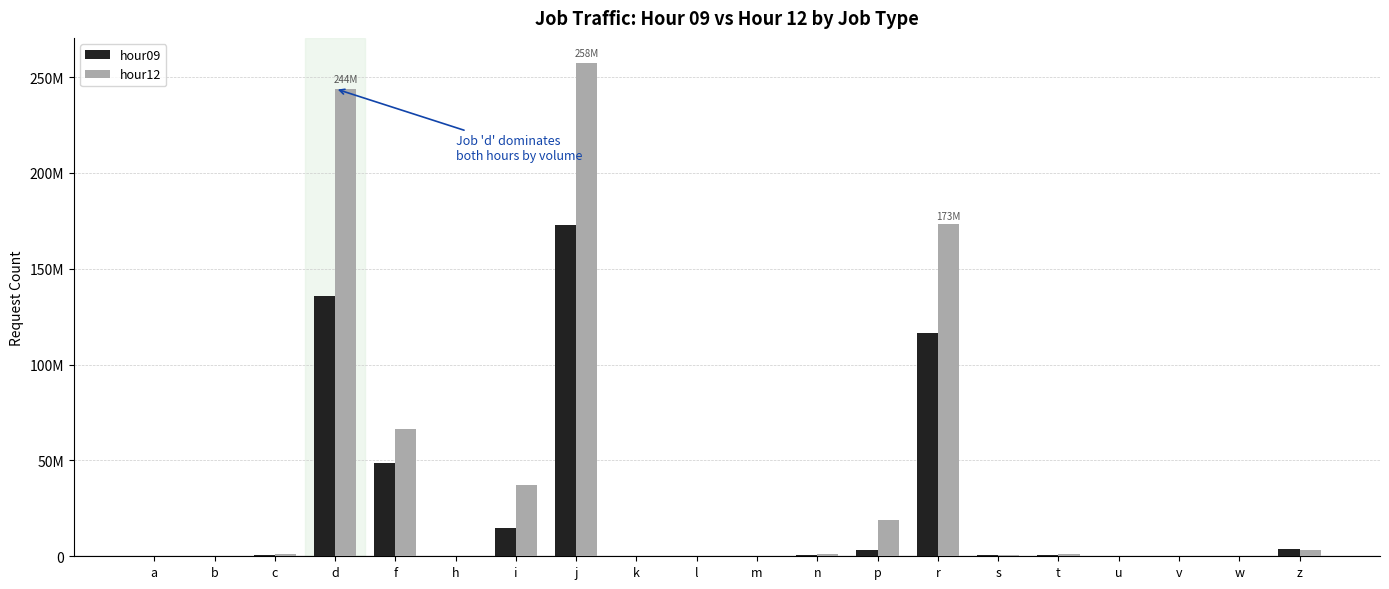

What are all the series names shown in the legend?

hour09, hour12